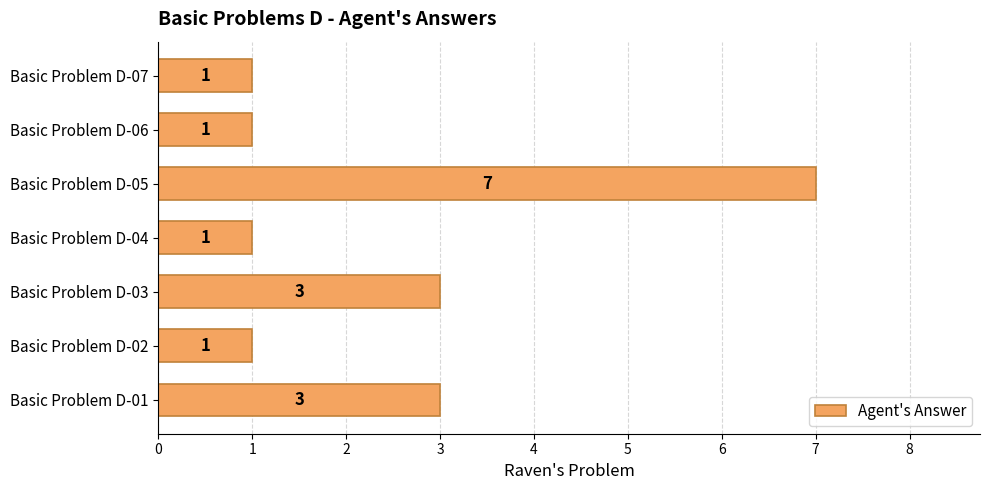

Reading bottom to top, list all the values displayed in this chart.

3	1	3	1	7	1	1